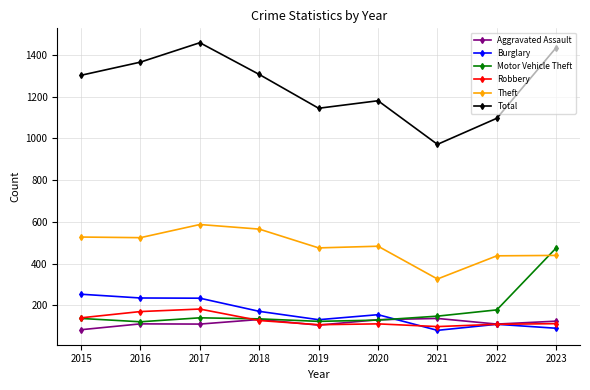

The value of Total at 2018 is 1795. True or false?

False